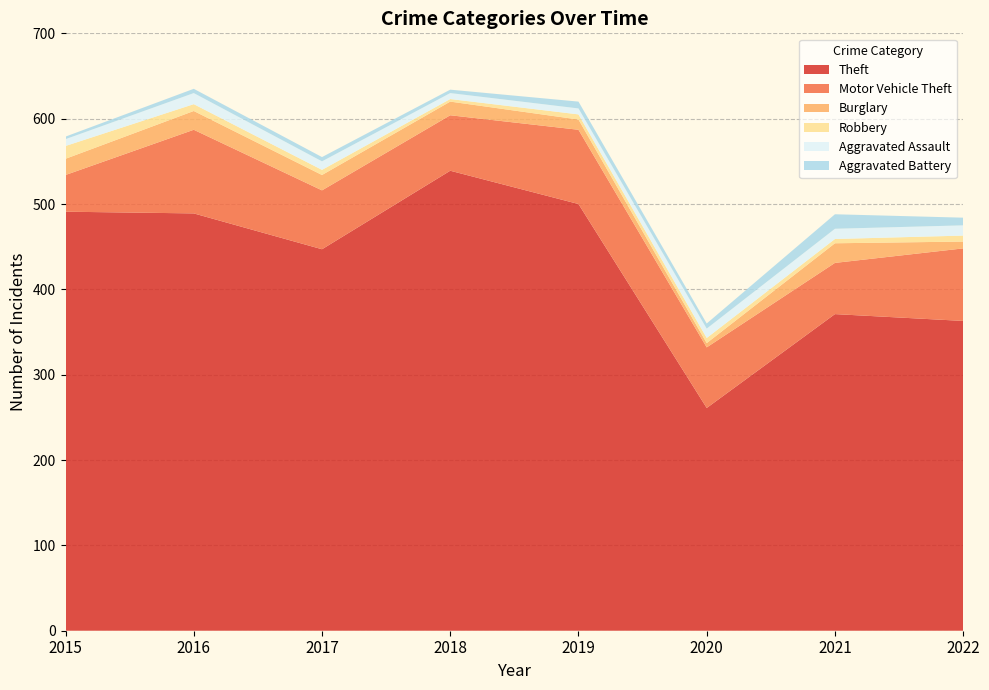

Reading right to left, transcribe all the data shown in this chart.

Theft: 363	371	261	500	539	447	489	491
Motor Vehicle Theft: 85	60	71	87	65	69	98	43
Burglary: 8	23	5	12	16	18	22	19
Robbery: 7	5	6	6	3	6	8	15
Aggravated Assault: 12	12	11	7	7	10	13	8
Aggravated Battery: 9	17	6	8	4	5	5	3